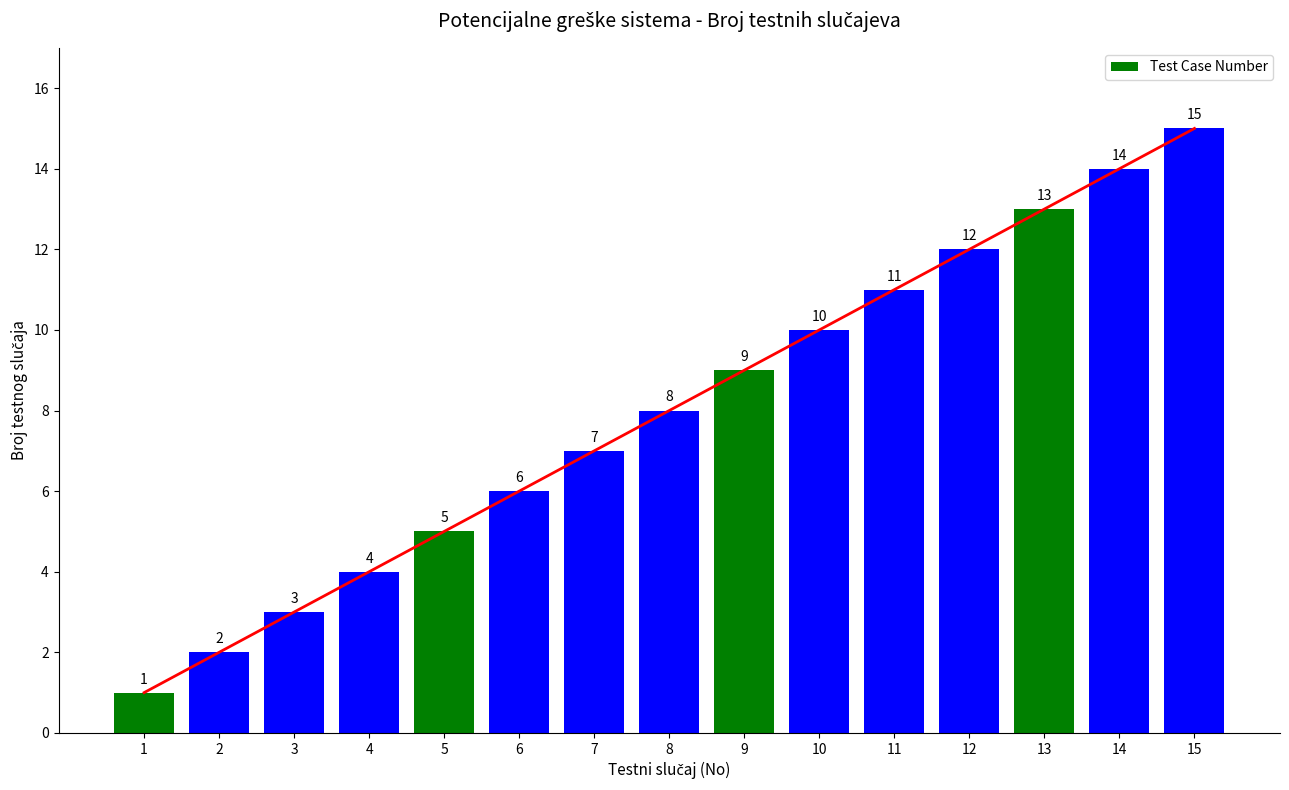

Rank the categories by value from lowest to highest.

1, 2, 3, 4, 5, 6, 7, 8, 9, 10, 11, 12, 13, 14, 15